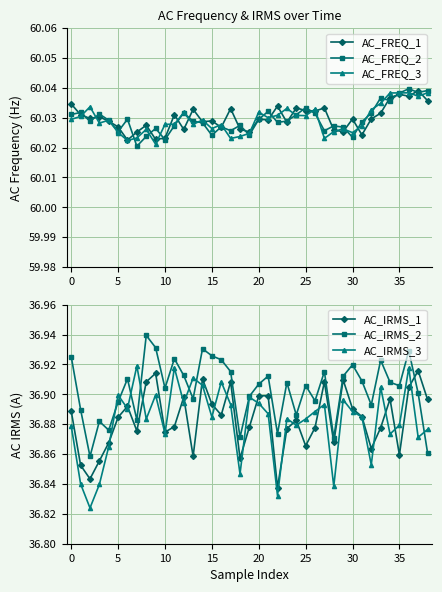

What is the smallest value displayed?

36.8